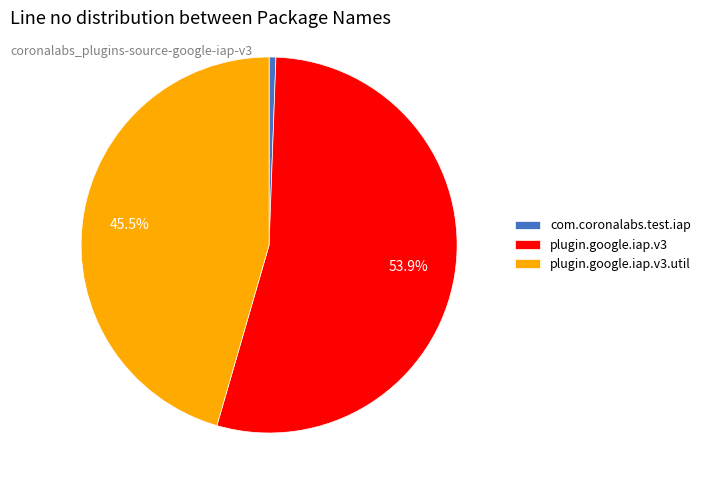

Does plugin.google.iap.v3.util account for over 50% of the chart?

No